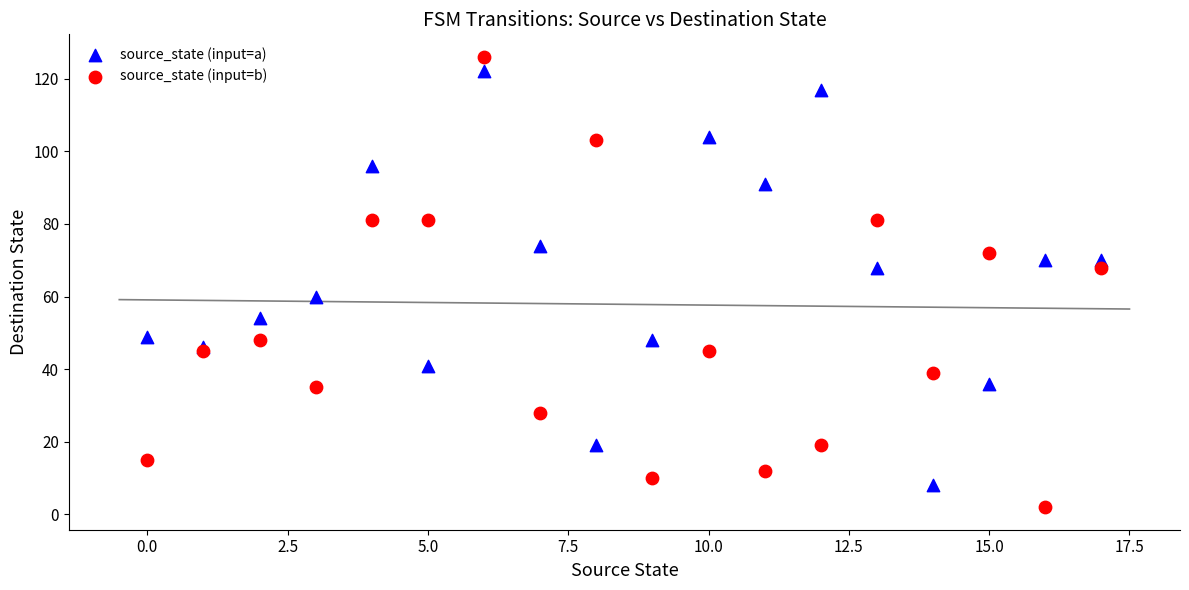

What are all the series names shown in the legend?

source_state (input=a), source_state (input=b)